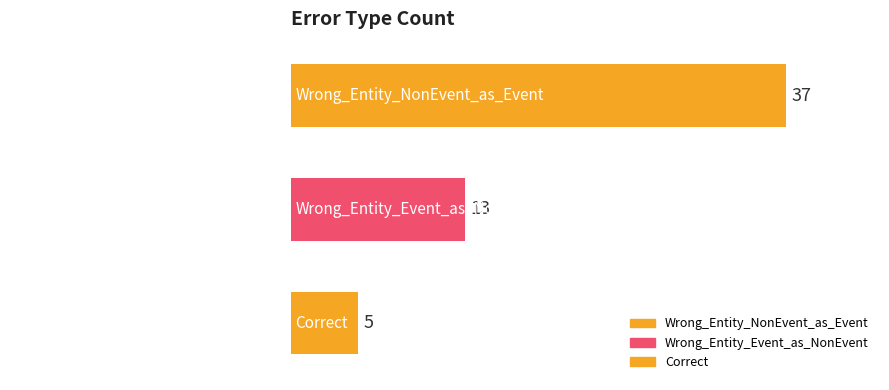

Reading bottom to top, transcribe all the data shown in this chart.

Correct=5	Wrong_Entity_Event_as_NonEvent=13	Wrong_Entity_NonEvent_as_Event=37